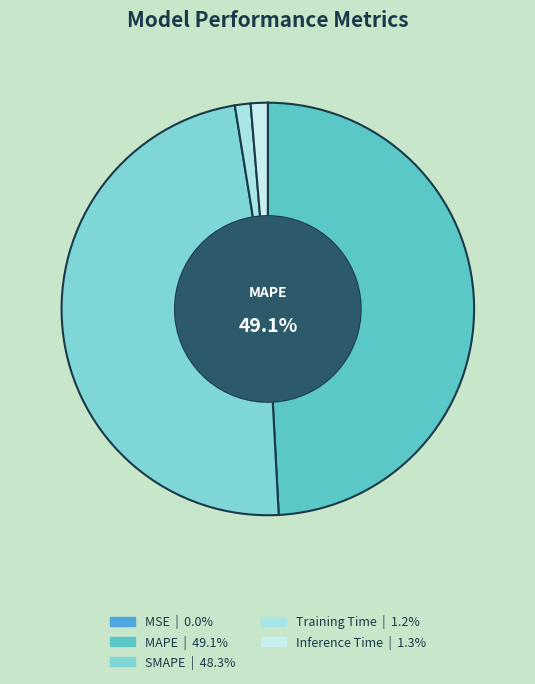

True or false: SMAPE accounts for 57% of the total.

False